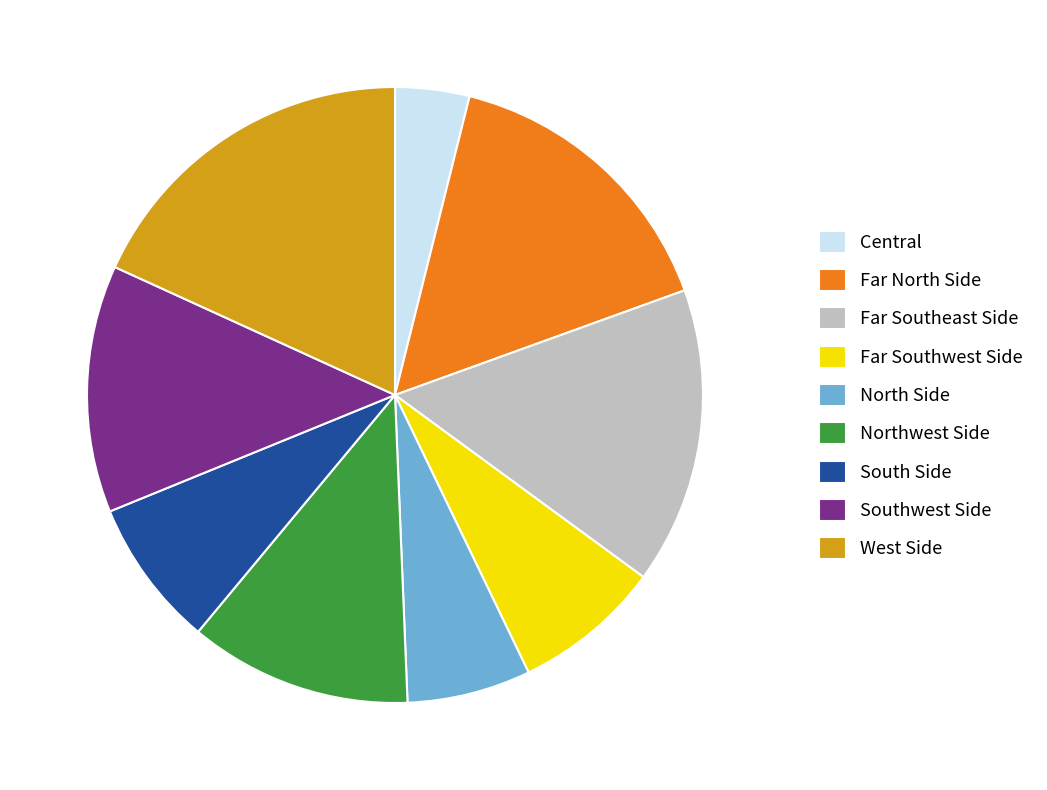

Which category has the smallest portion of the pie?

Central